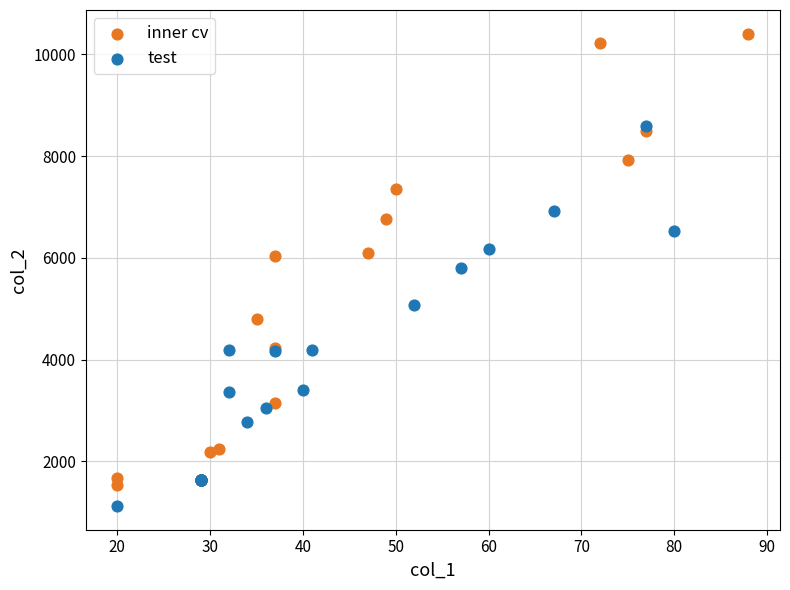

Which series reaches the minimum Y coordinate?

test